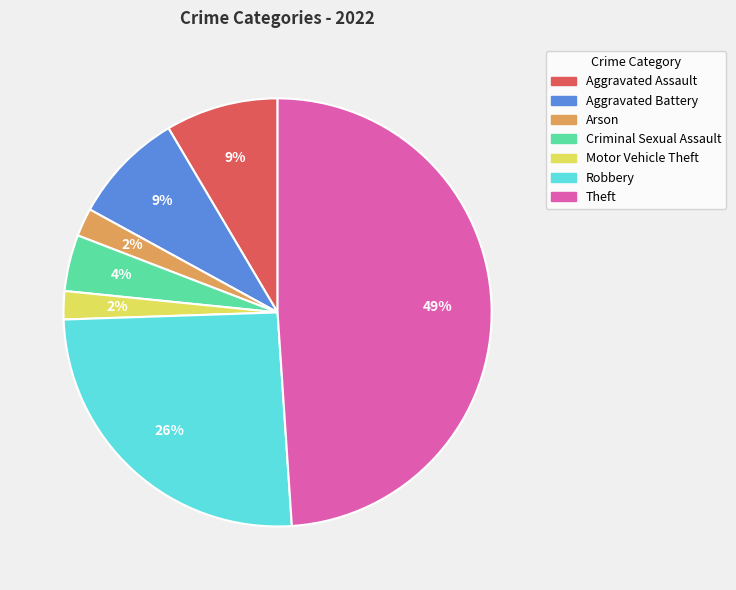

Is there a majority slice in this chart?

No